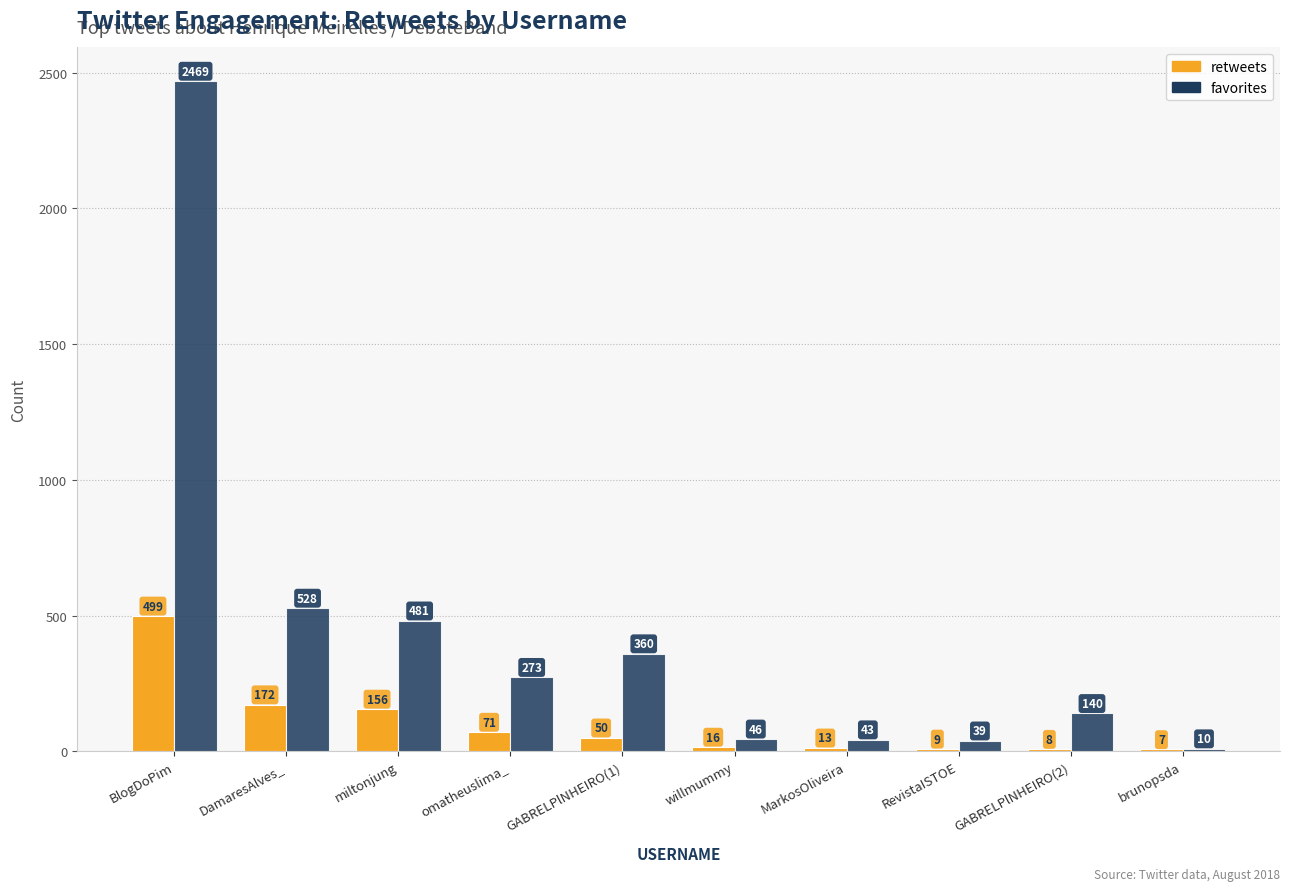

Which series has the largest range (max minus min)?

favorites